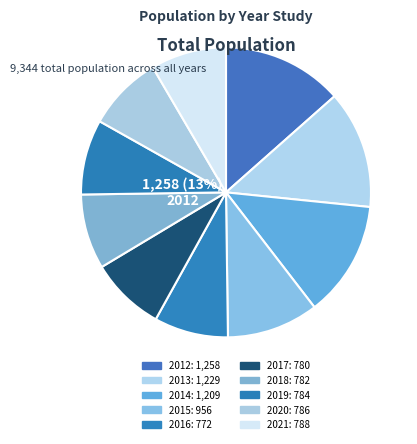

Rank the categories by value from highest to lowest.

2012, 2013, 2014, 2015, 2021, 2020, 2019, 2018, 2017, 2016